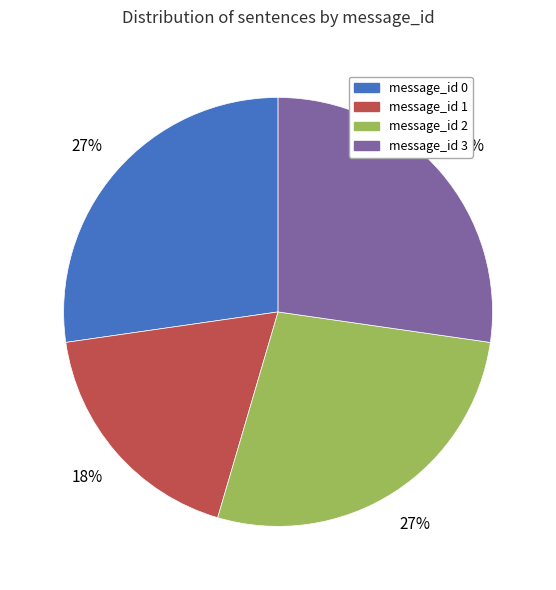

Does message_id 2 account for over 50% of the chart?

No